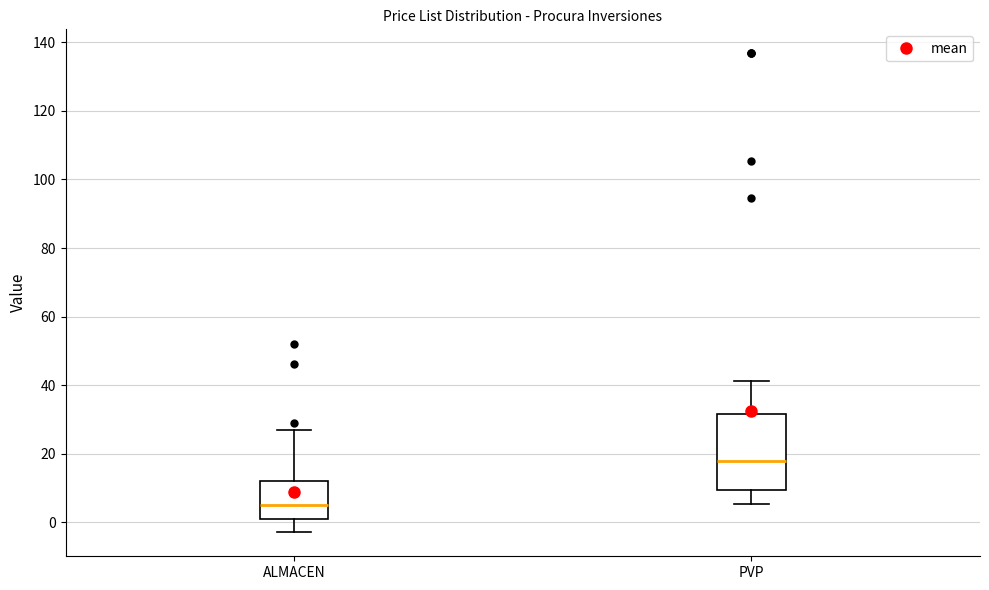

Where does the median line of the box for ALMACEN sit on the y-axis? The values are not printed on the chart, so give them approximately, as read against the axis.

6